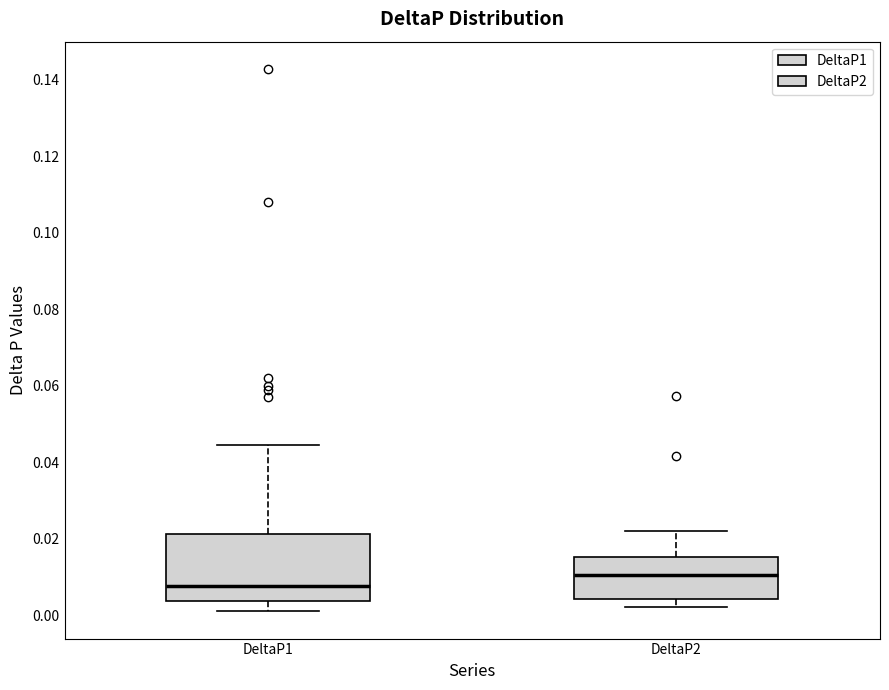

Where does the median line of the box for DeltaP1 sit on the y-axis? The values are not printed on the chart, so give them approximately, as read against the axis.

0.008